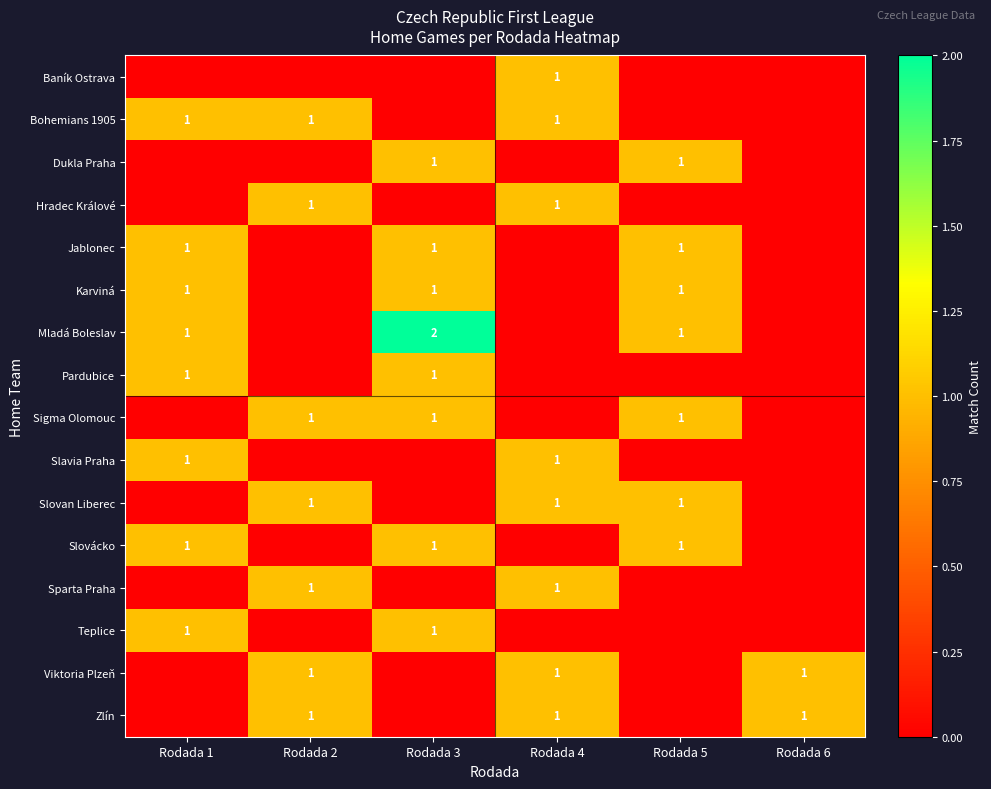

True or false: Slovácko has a value of 1 at Rodada 3.

True